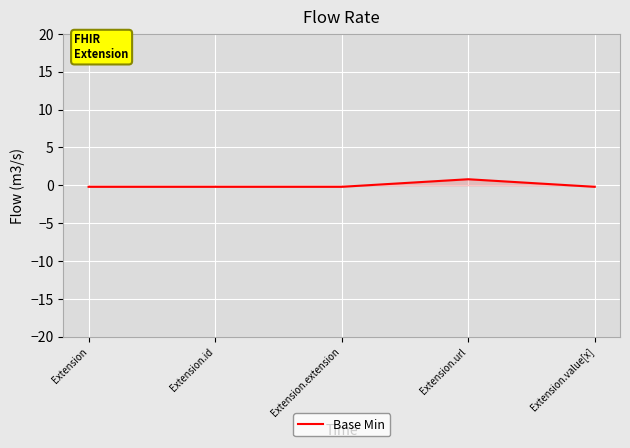

What is the greatest value displayed?

0.8